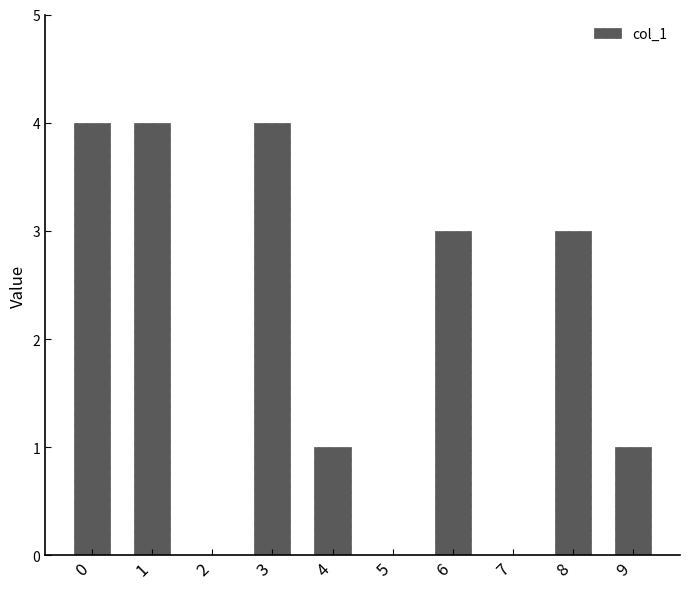

Are the bars horizontal?

No